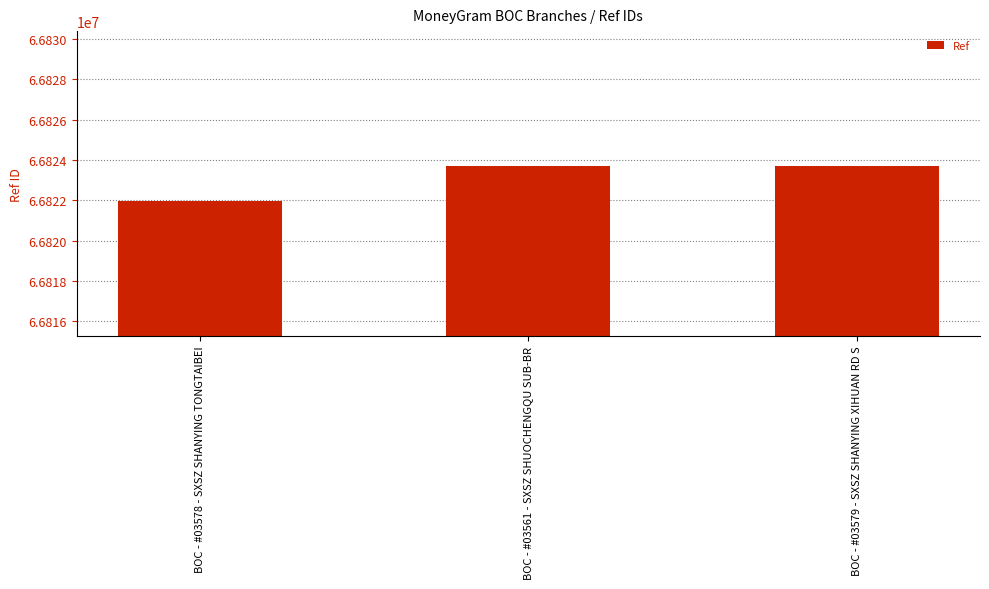

At which label is the value closest to 66822825?

BOC - #03579 - SXSZ SHANYING XIHUAN RD S